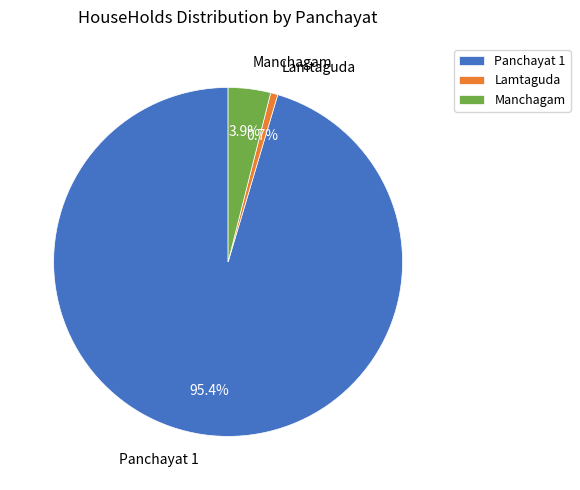

What is the largest slice in the pie chart?

Panchayat 1